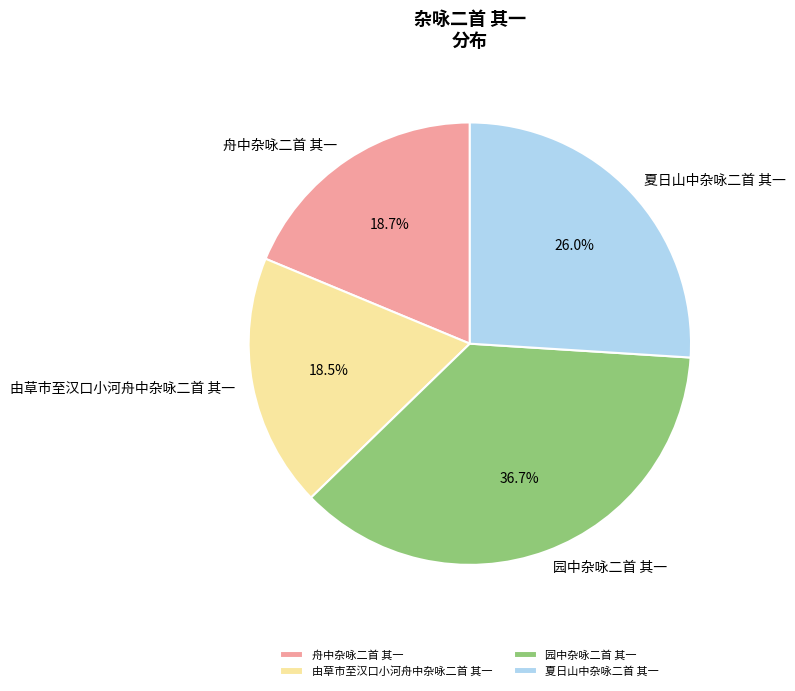

What is the ratio of the value at 舟中杂咏二首 其一 to the value at 由草市至汉口小河舟中杂咏二首 其一?

1.0